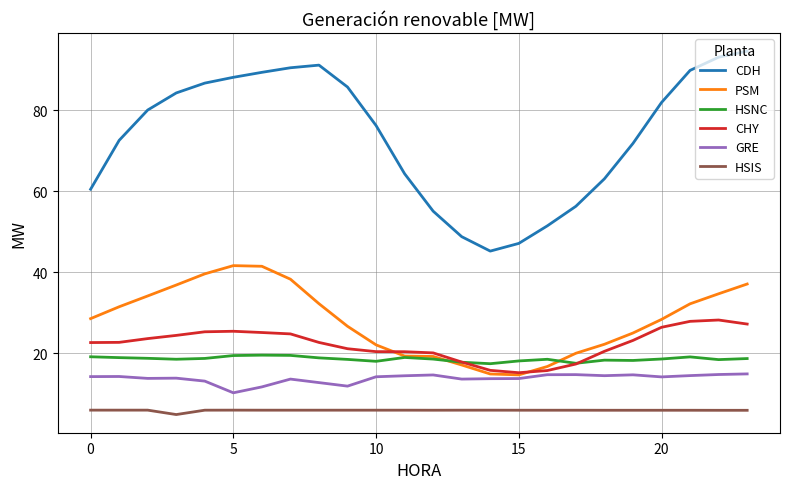

True or false: HSIS and GRE cross at least once.

False